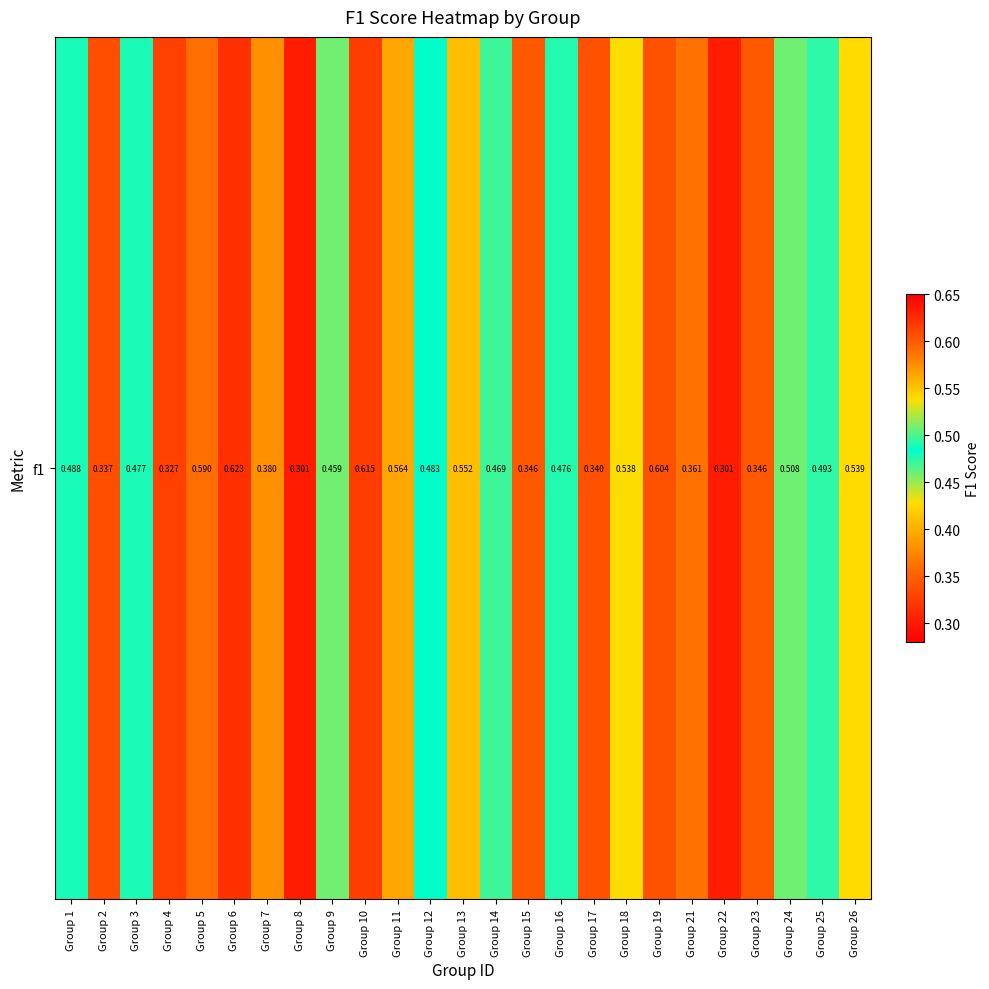

What is the average value?

0.5